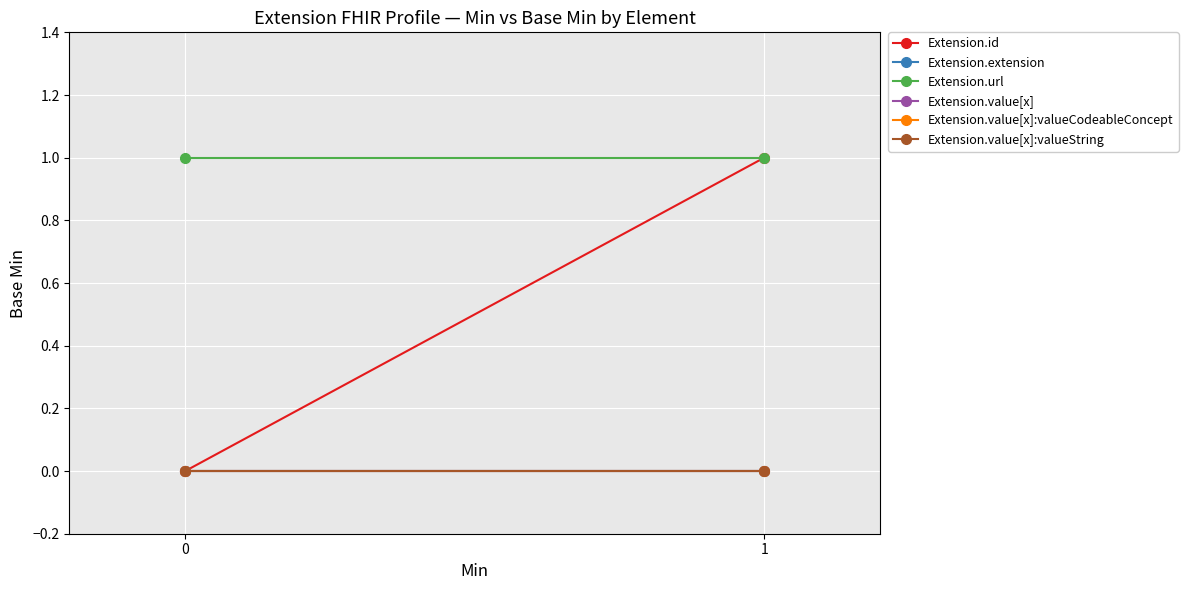

Rank the series by their maximum value, from highest to lowest.

Extension.id, Extension.url, Extension.extension, Extension.value[x], Extension.value[x]:valueCodeableConcept, Extension.value[x]:valueString